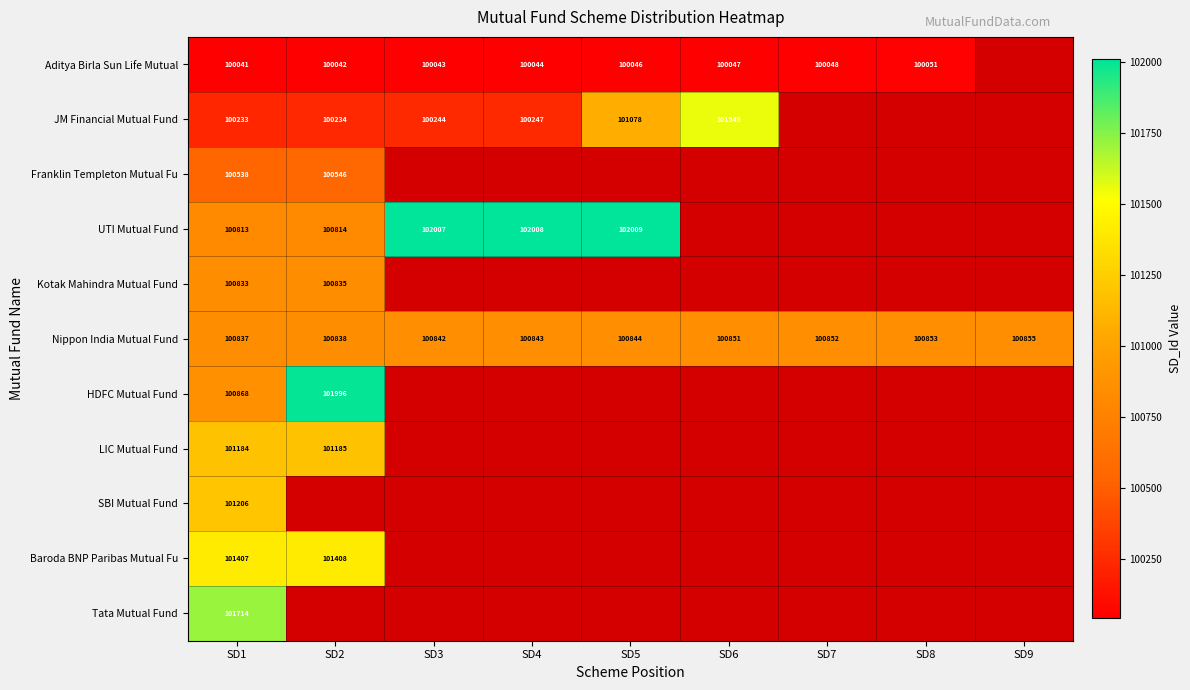

Rank the series at SD1 from highest to lowest value.

Tata Mutual Fund, Baroda BNP Paribas Mutual Fu, SBI Mutual Fund, LIC Mutual Fund, HDFC Mutual Fund, Nippon India Mutual Fund, Kotak Mahindra Mutual Fund, UTI Mutual Fund, Franklin Templeton Mutual Fu, JM Financial Mutual Fund, Aditya Birla Sun Life Mutual